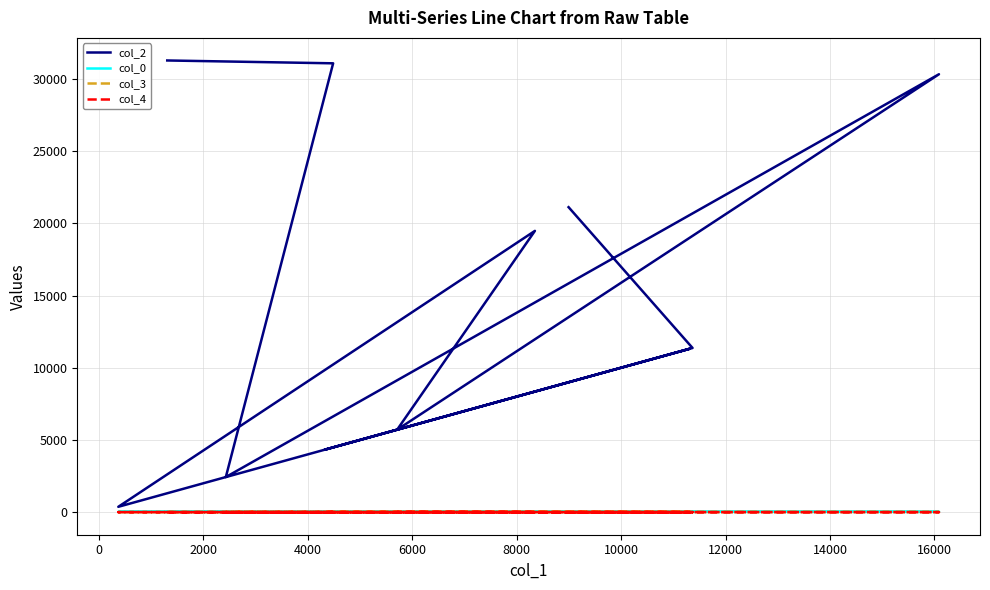

How many data points in col_4 are above 0?

1